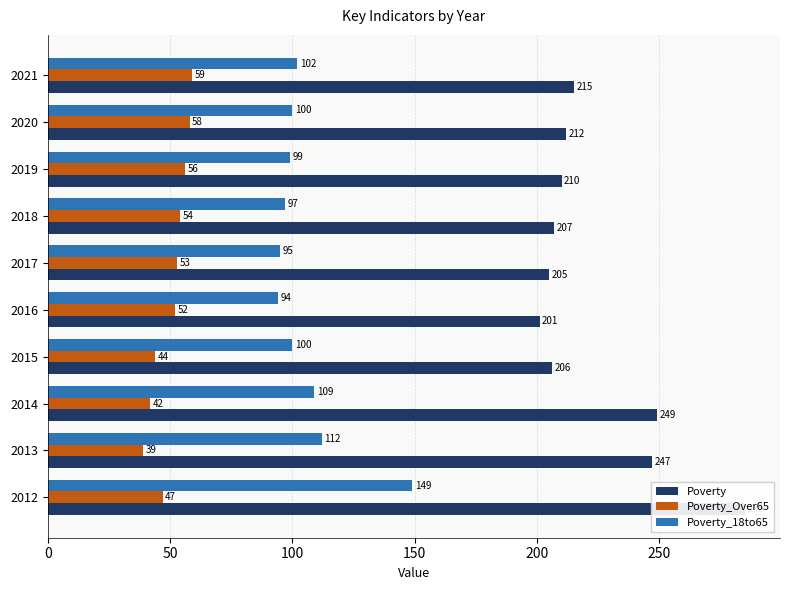

What is the difference between the maximum and minimum values in the Poverty series?

84